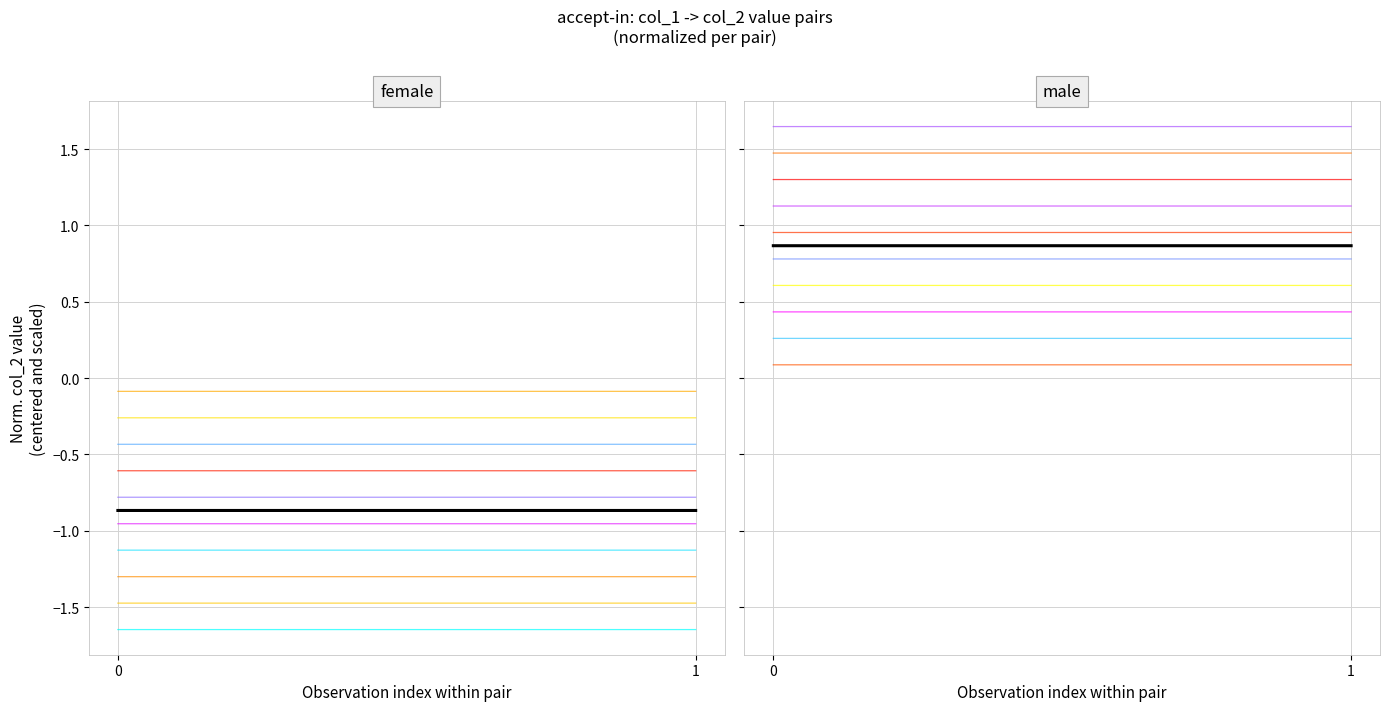

Is it true that the value at 1 is 0.9?

True